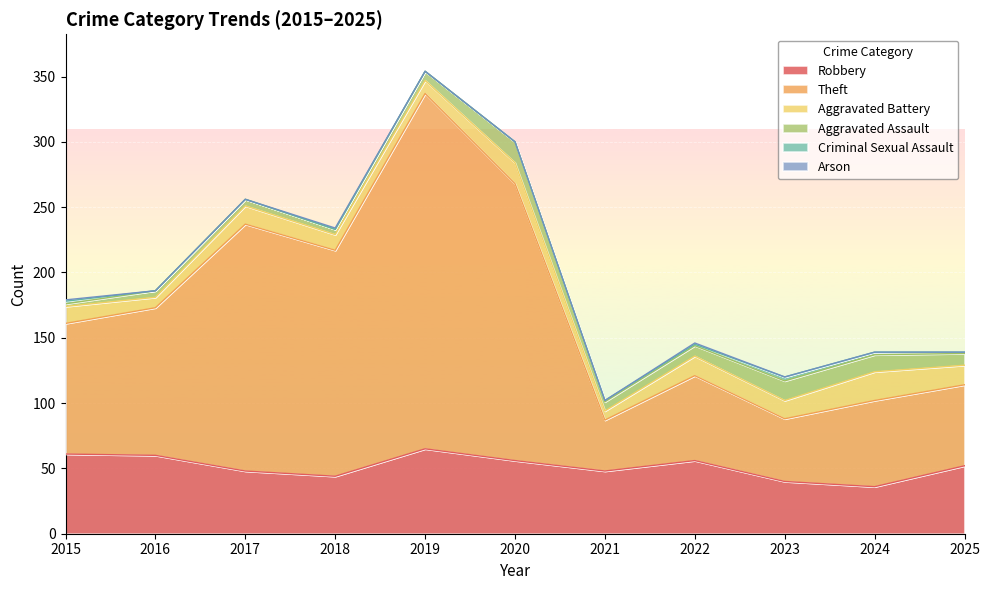

What is the minimum value for Robbery?

36